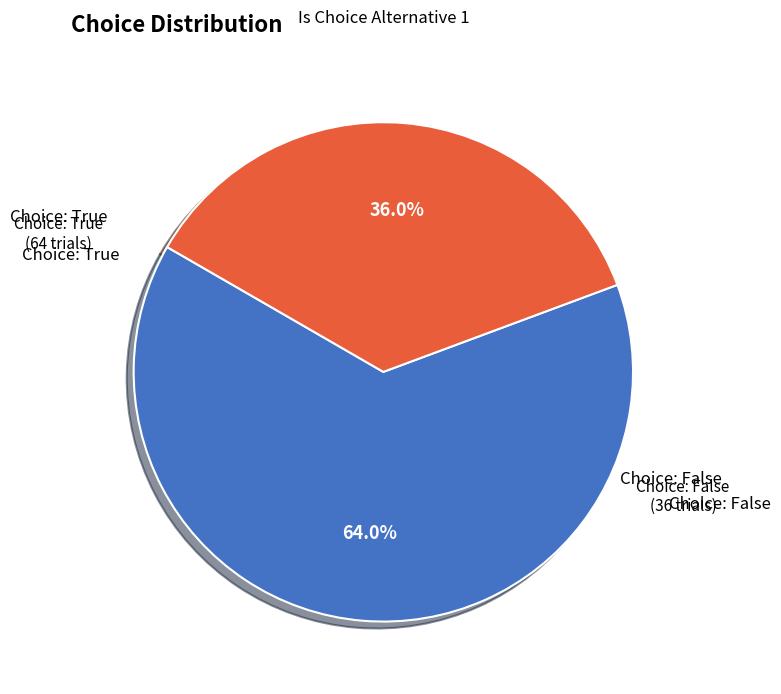

Is there a majority slice in this chart?

Yes